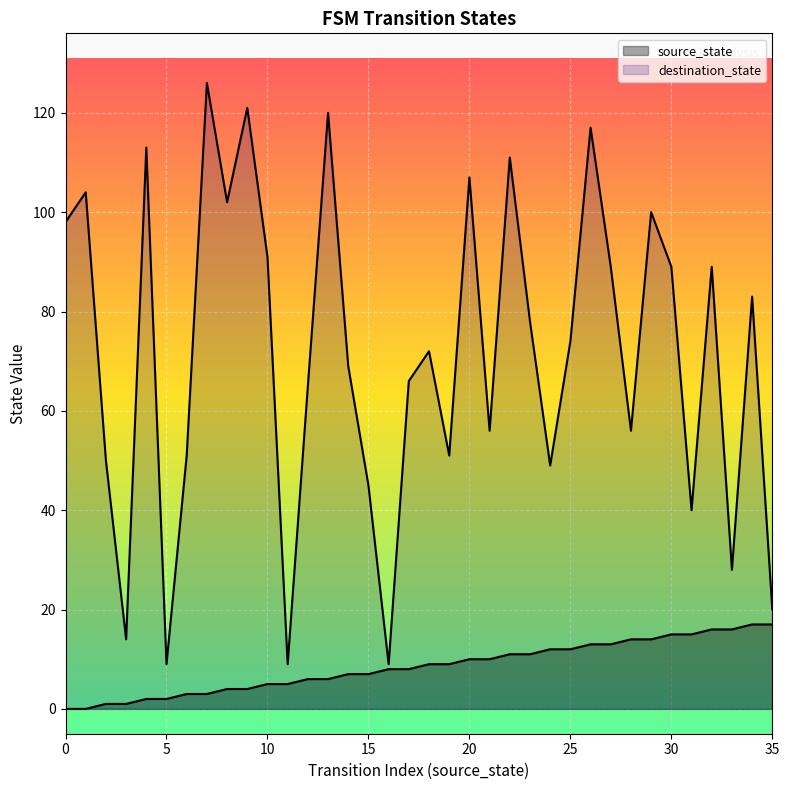

True or false: source_state and destination_state intersect in this chart.

False